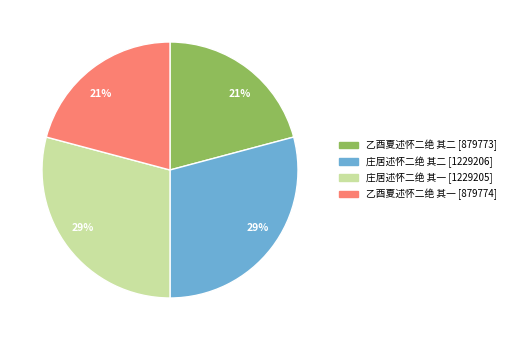

To the nearest percent, what is the average slice percentage?

25%